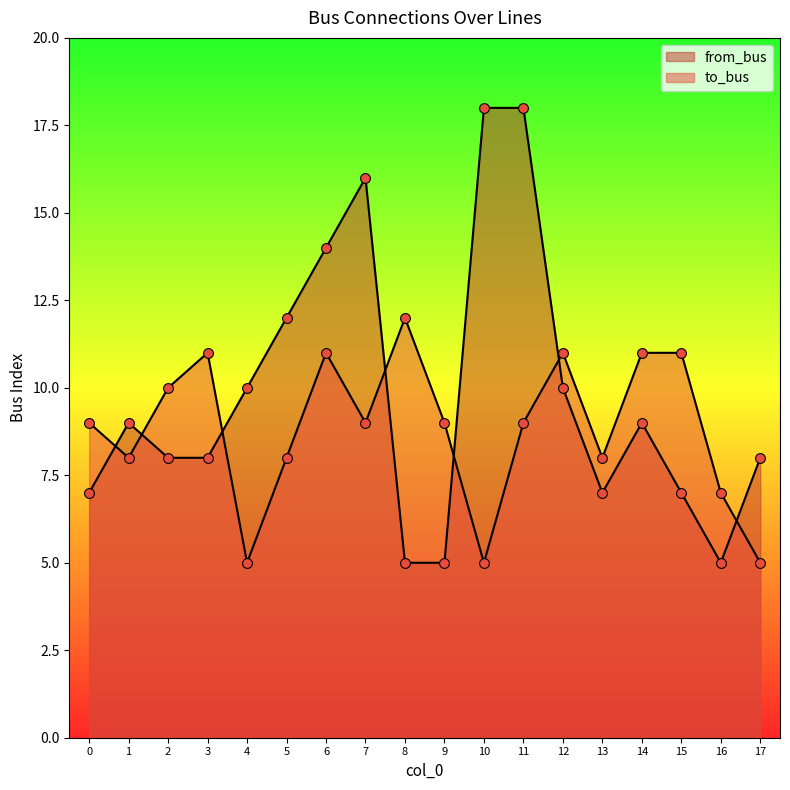

What is the total value across all series at 15?

18